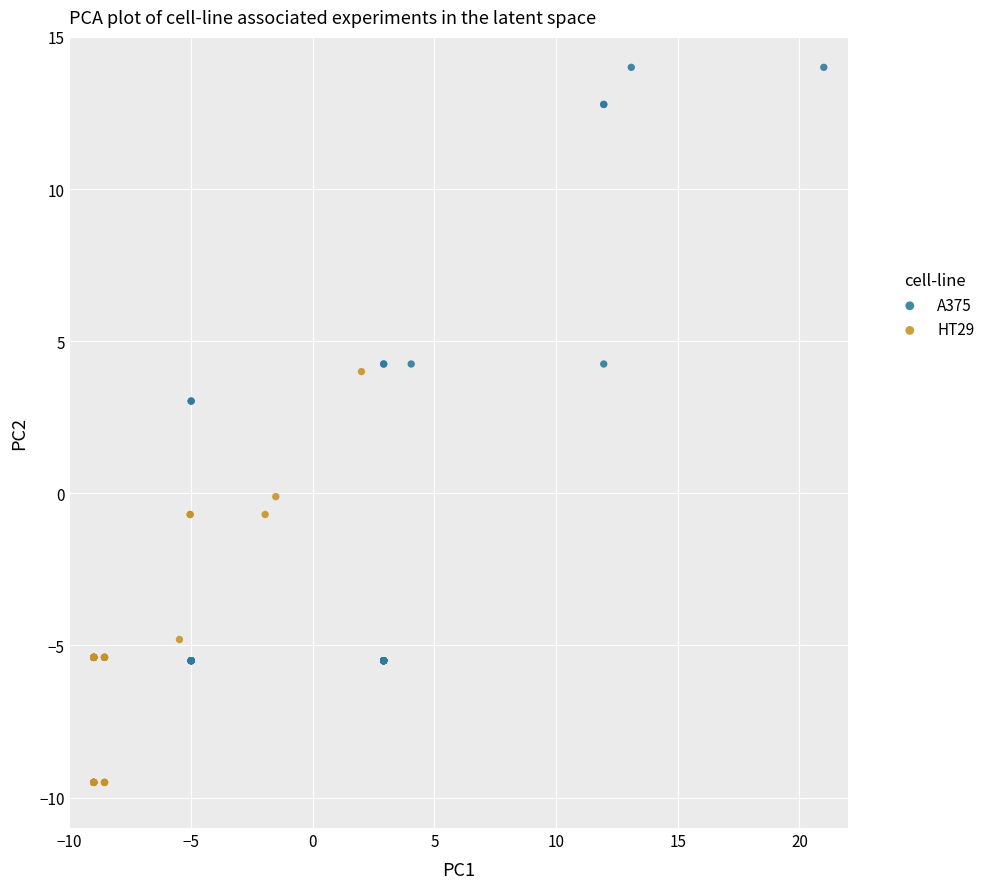

Which series has the largest Y range (max minus min)?

A375